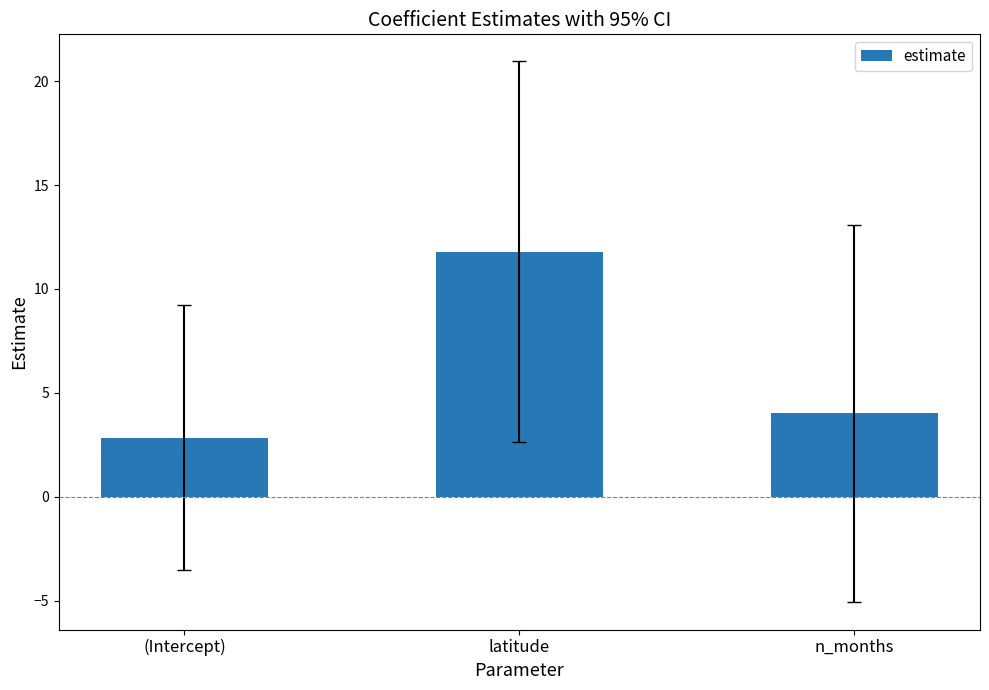

Count the number of data series in this chart.

1